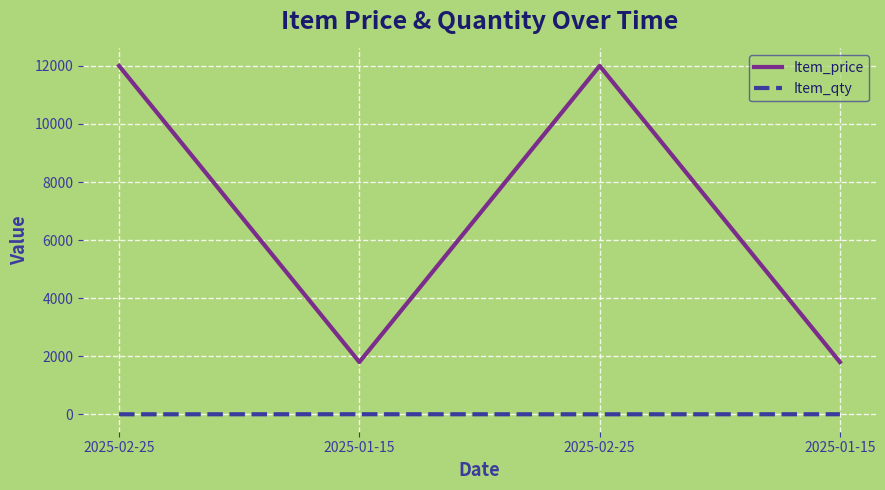

True or false: Item_qty has more than 1 interior local peaks.

False